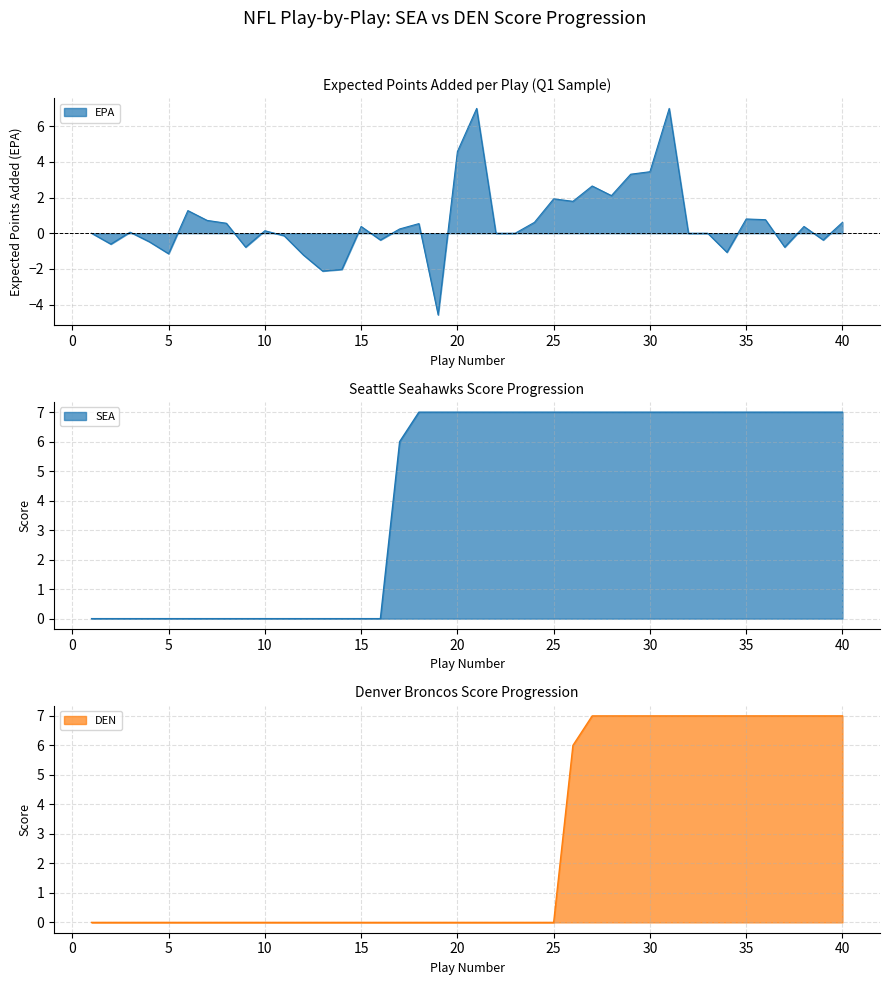

What is the average value of the DEN series?

3